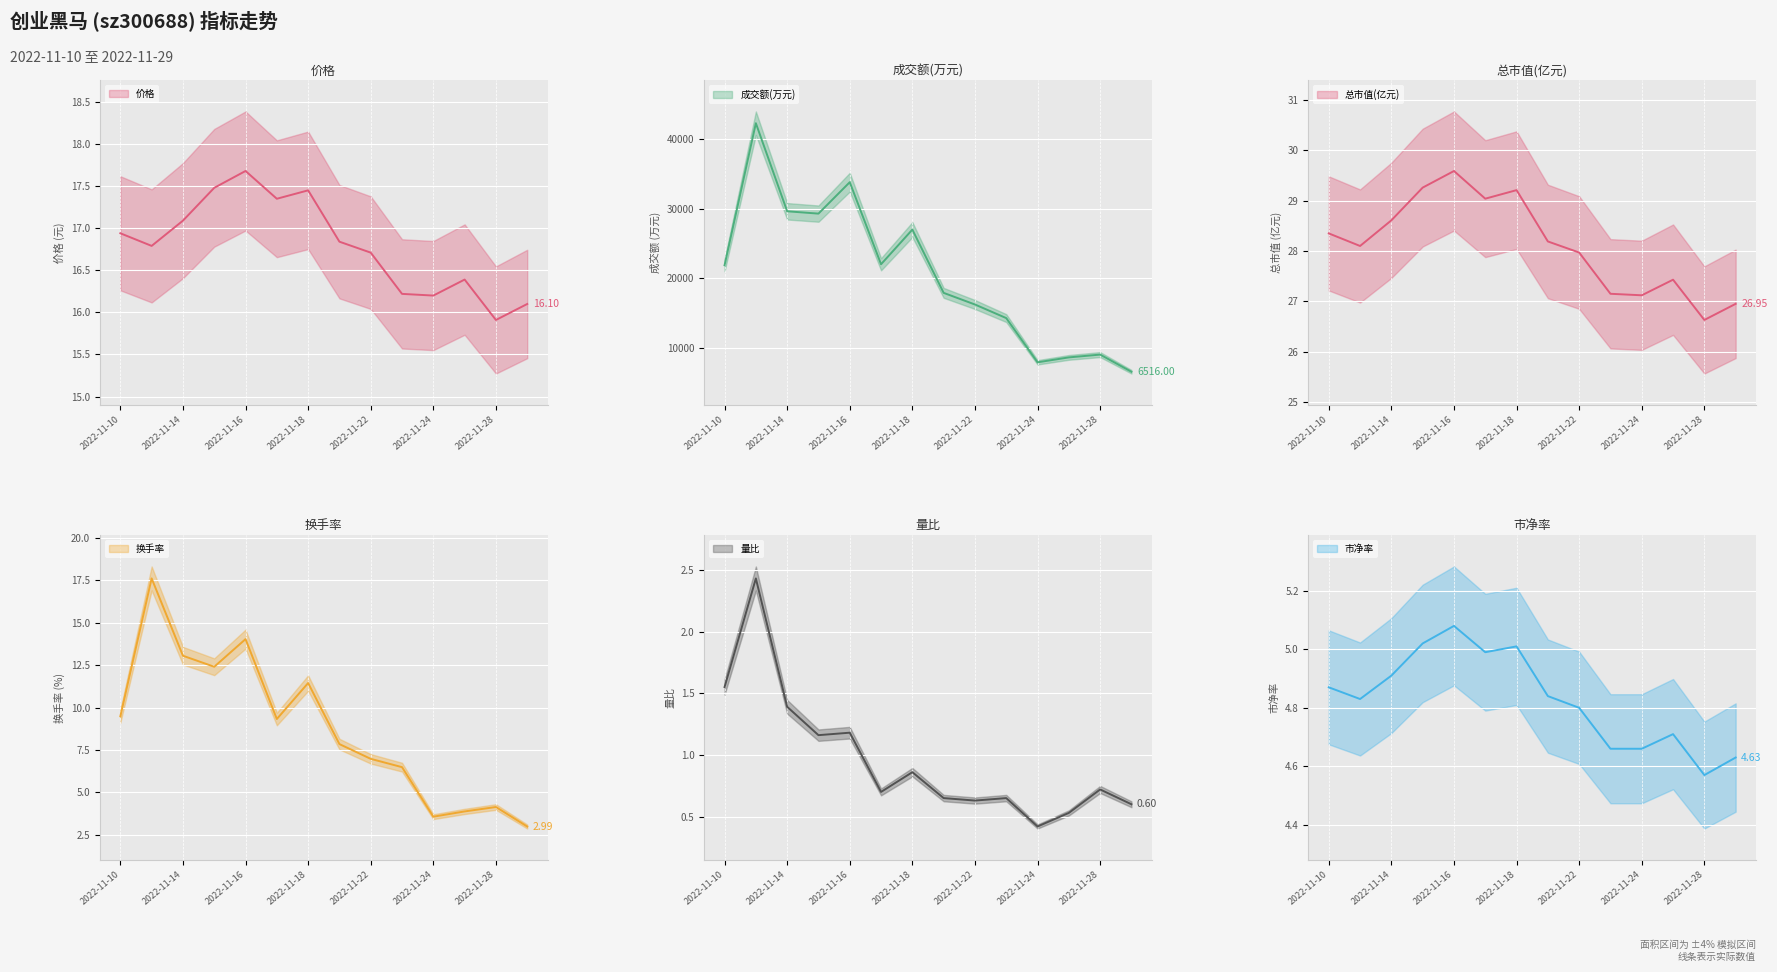

What is the difference between the maximum and second lowest values in the 换手率 series?

14.1